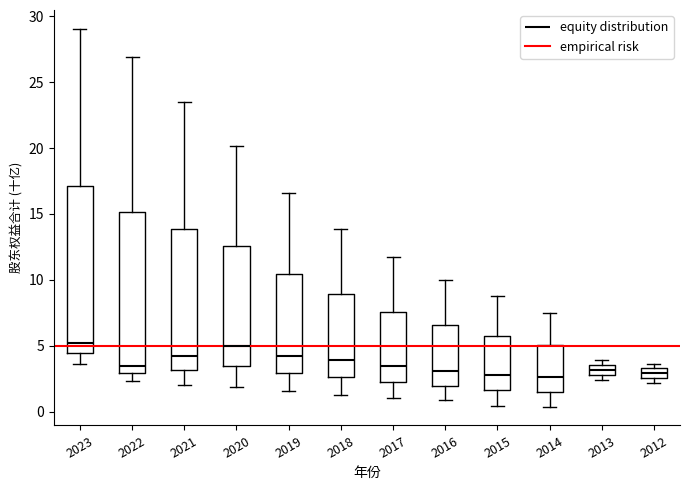

Where is the upper edge of the box at x = 2013 on the y-axis? The values are not printed on the chart, so give them approximately, as read against the axis.

3.5